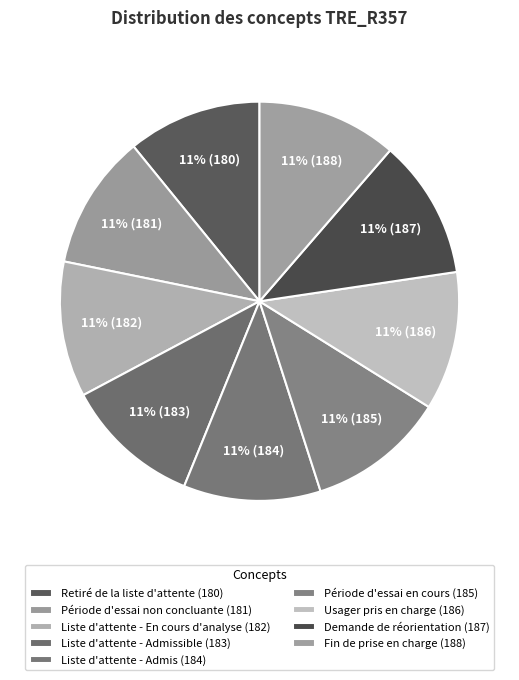

Which has a higher value, Retiré de la liste d'attente (180) or Période d'essai non concluante (181)?

Période d'essai non concluante (181)